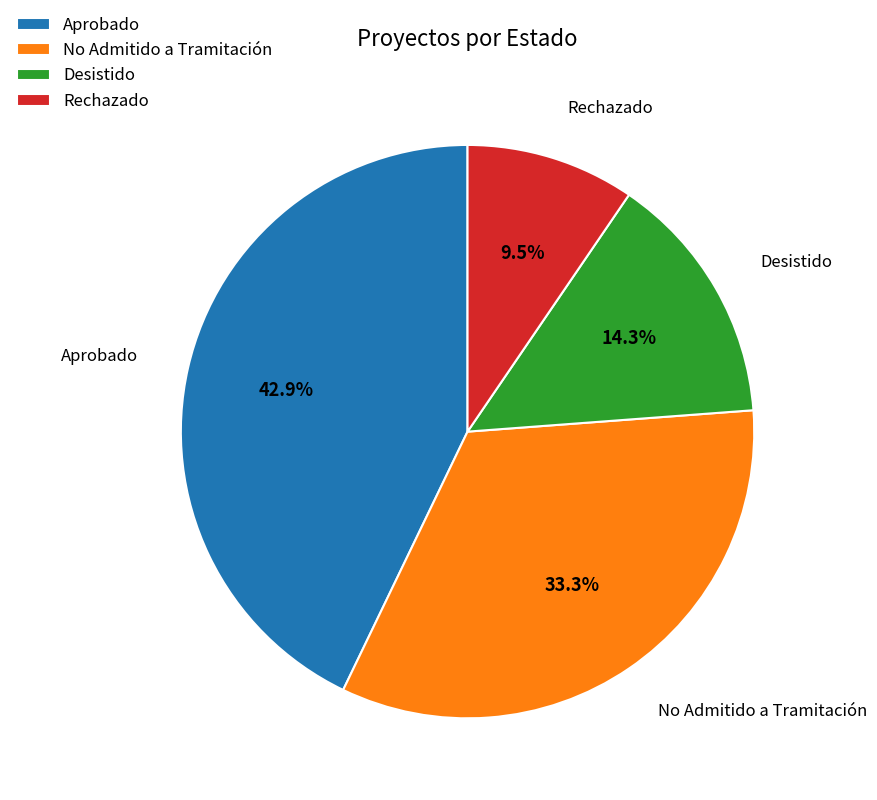

To the nearest percent, what is the average slice percentage?

25%